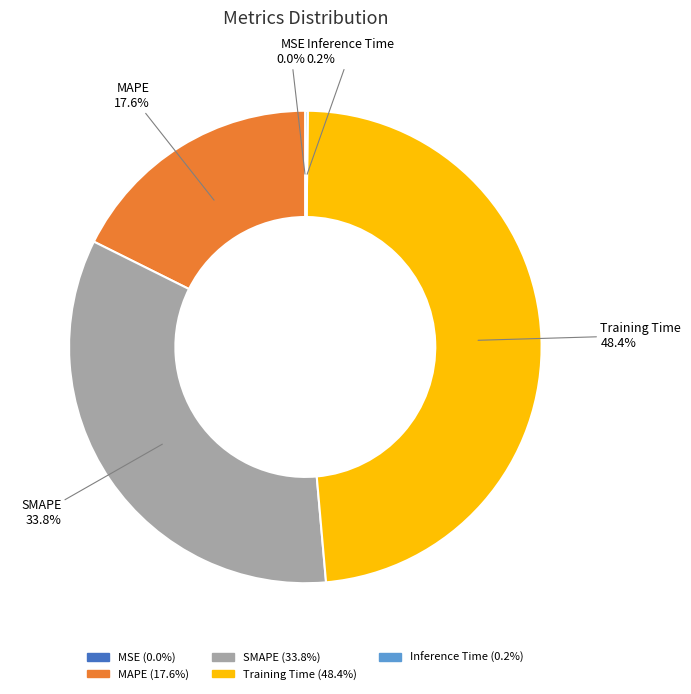

Which has a higher value, Training Time or SMAPE?

Training Time